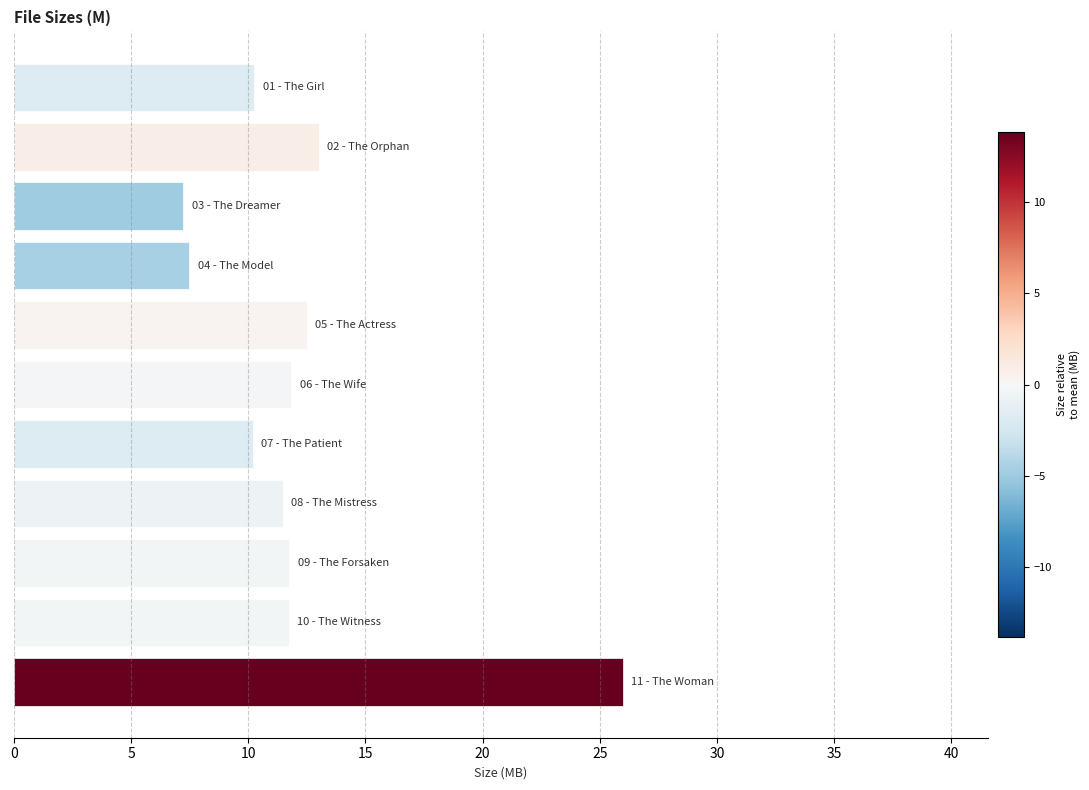

What is the difference between the second highest and minimum values?

5.8